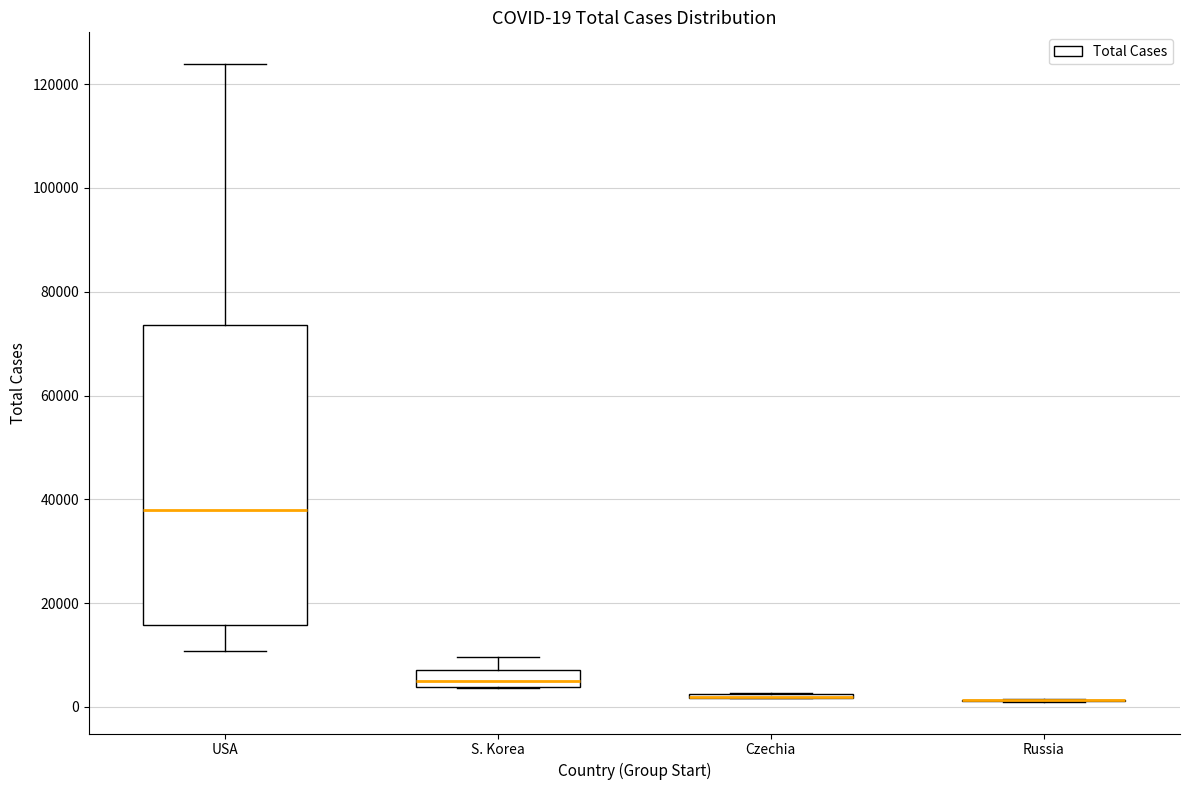

Which box is the tallest, from its lower edge to its upper edge?

USA